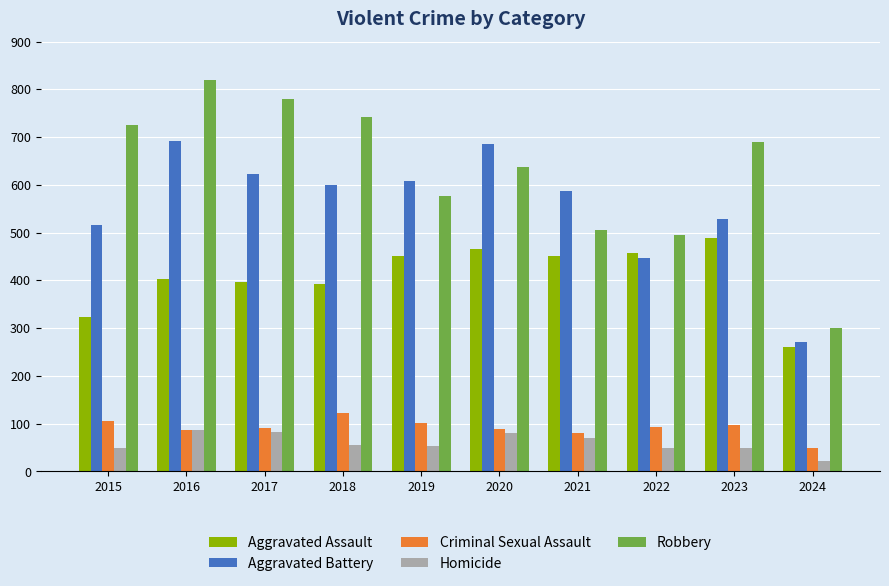

The value of Criminal Sexual Assault at 2019 is 102. True or false?

True